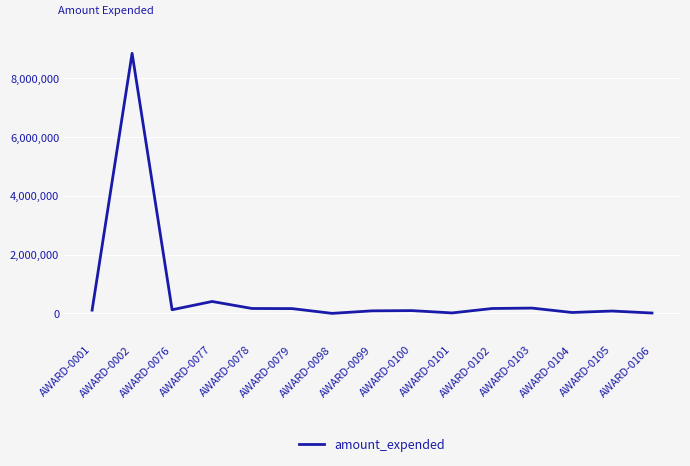

At which category does the chart reach its peak across all series?

AWARD-0002